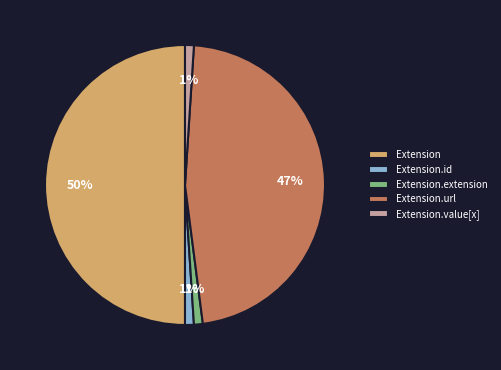

Does Extension.id represent more than half of the total?

No